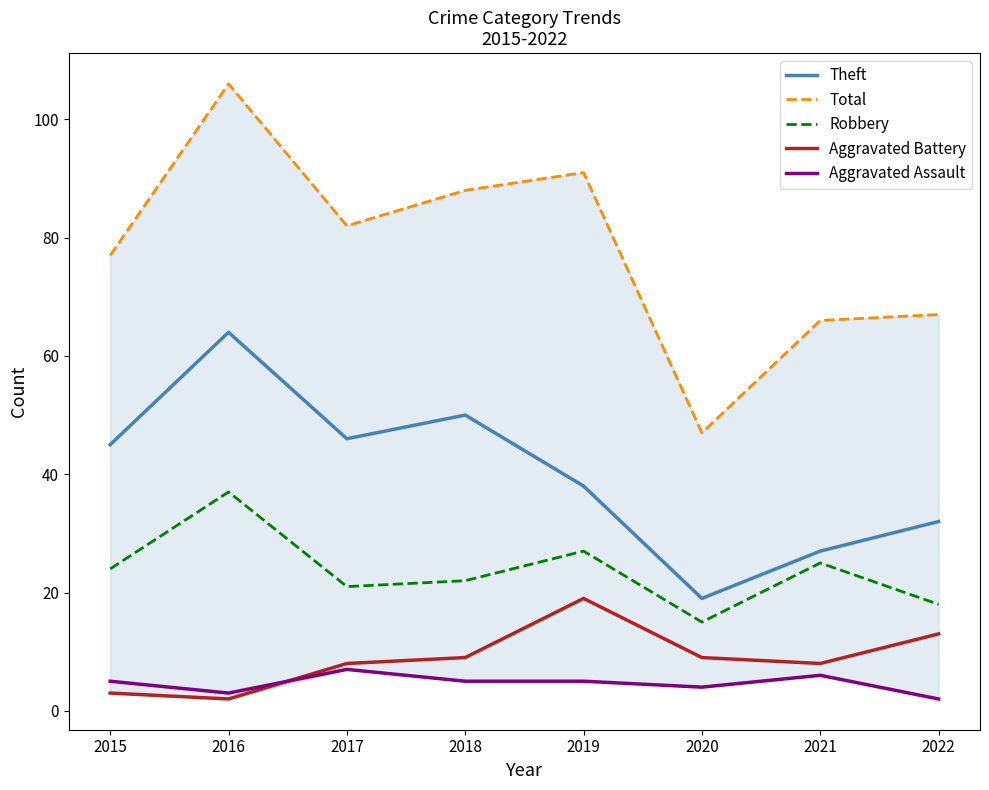

Which category has the highest value in the Aggravated Battery series?

2019